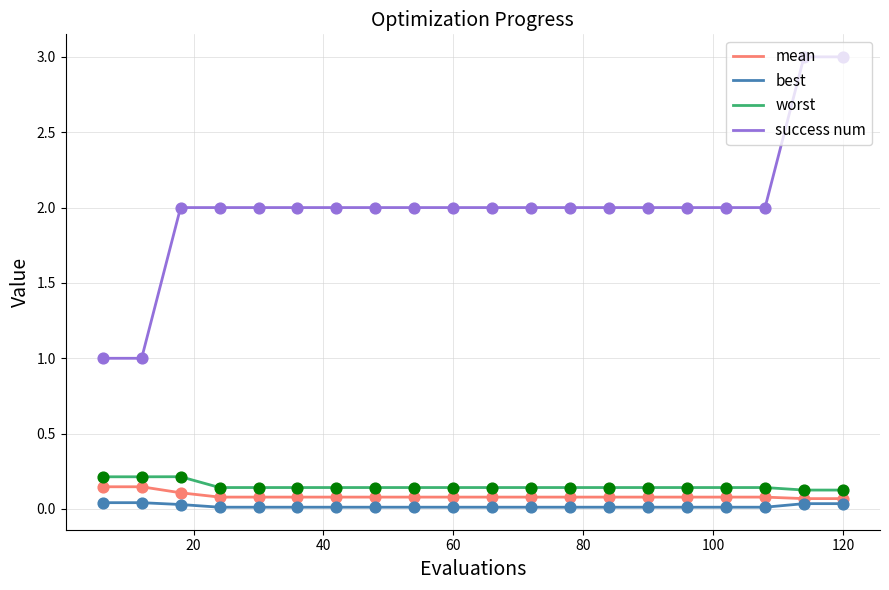

What are all the series names shown in the legend?

mean, best, worst, success num